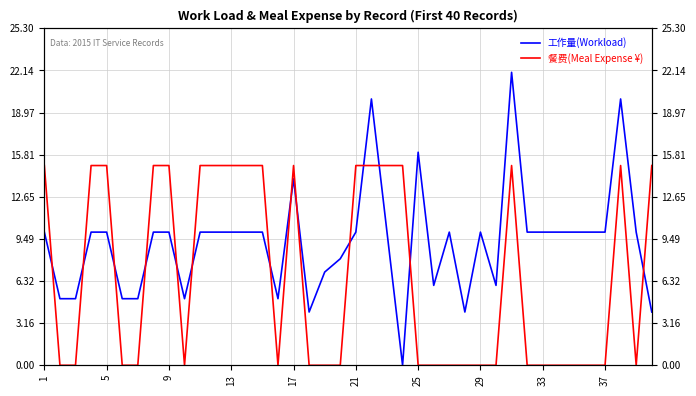

Reading left to right, extract all data points from this chart.

工作量(Workload): 10	5	5	10	10	5	5	10	10	5	10	10	10	10	10	5	14	4	7	8	10	20	10	0	16	6	10	4	10	6	22	10	10	10	10	10	10	20	10	4
餐费(Meal Expense ¥): 15	0	0	15	15	0	0	15	15	0	15	15	15	15	15	0	15	0	0	0	15	15	15	15	0	0	0	0	0	0	15	0	0	0	0	0	0	15	0	15